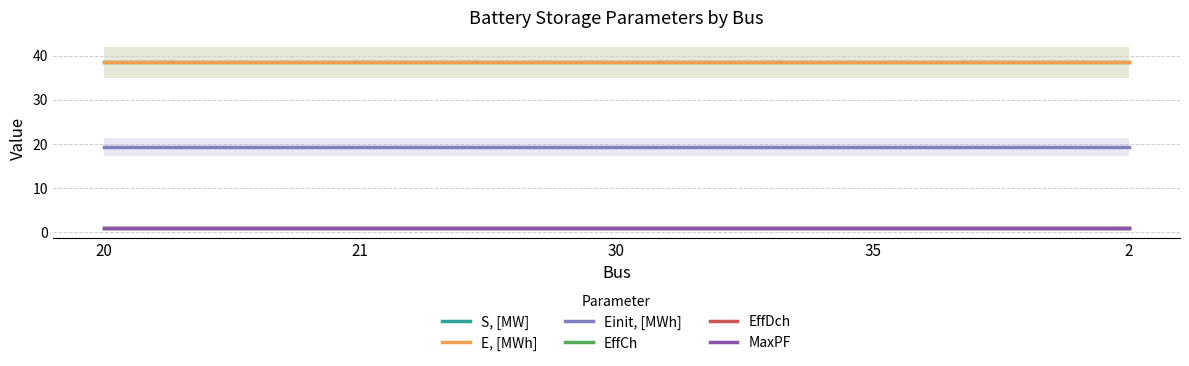

What is the approximate value of E, [MWh] at 2?

38.5